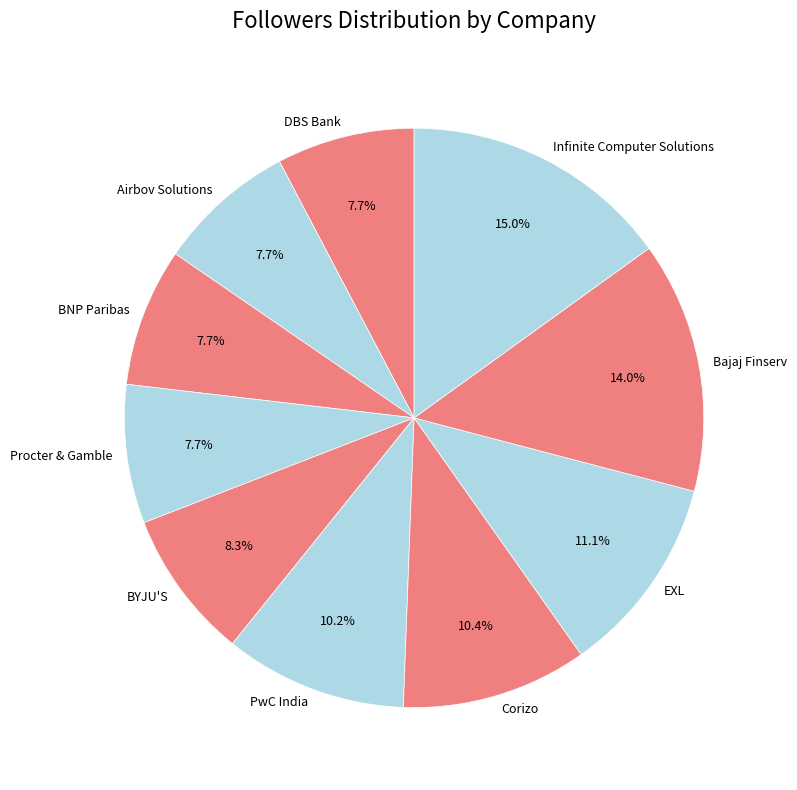

Is there any slice that represents more than half of the pie?

No